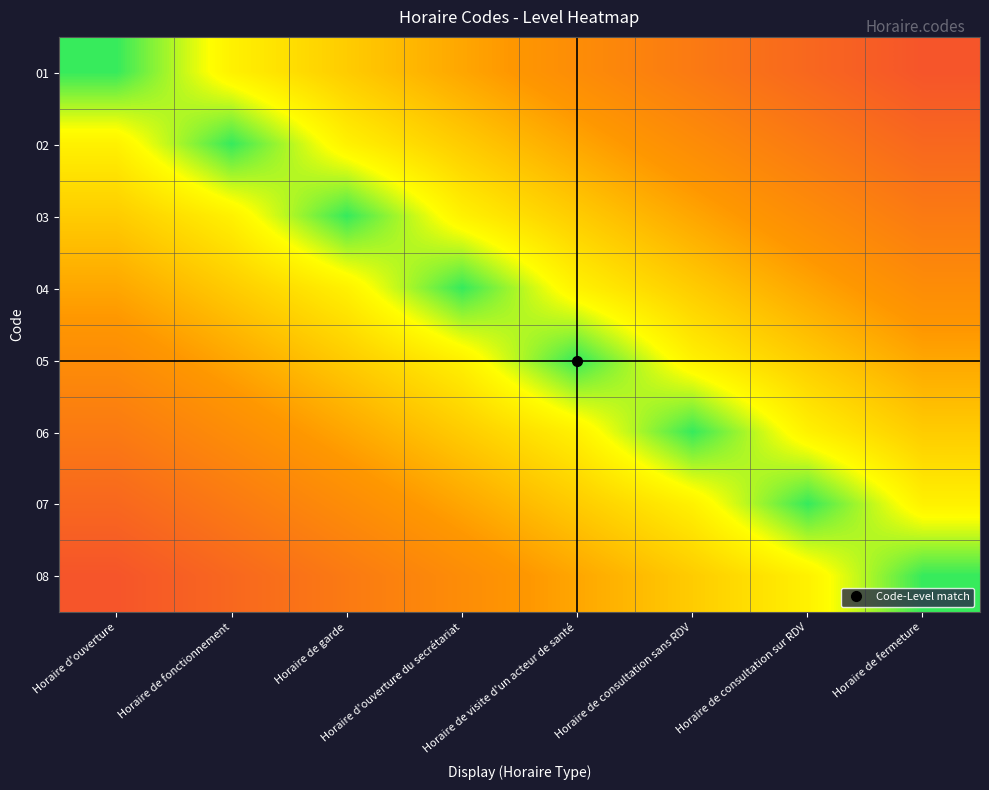

What is the spread (max minus min) of values at Horaire de consultation sur RDV?

0.8